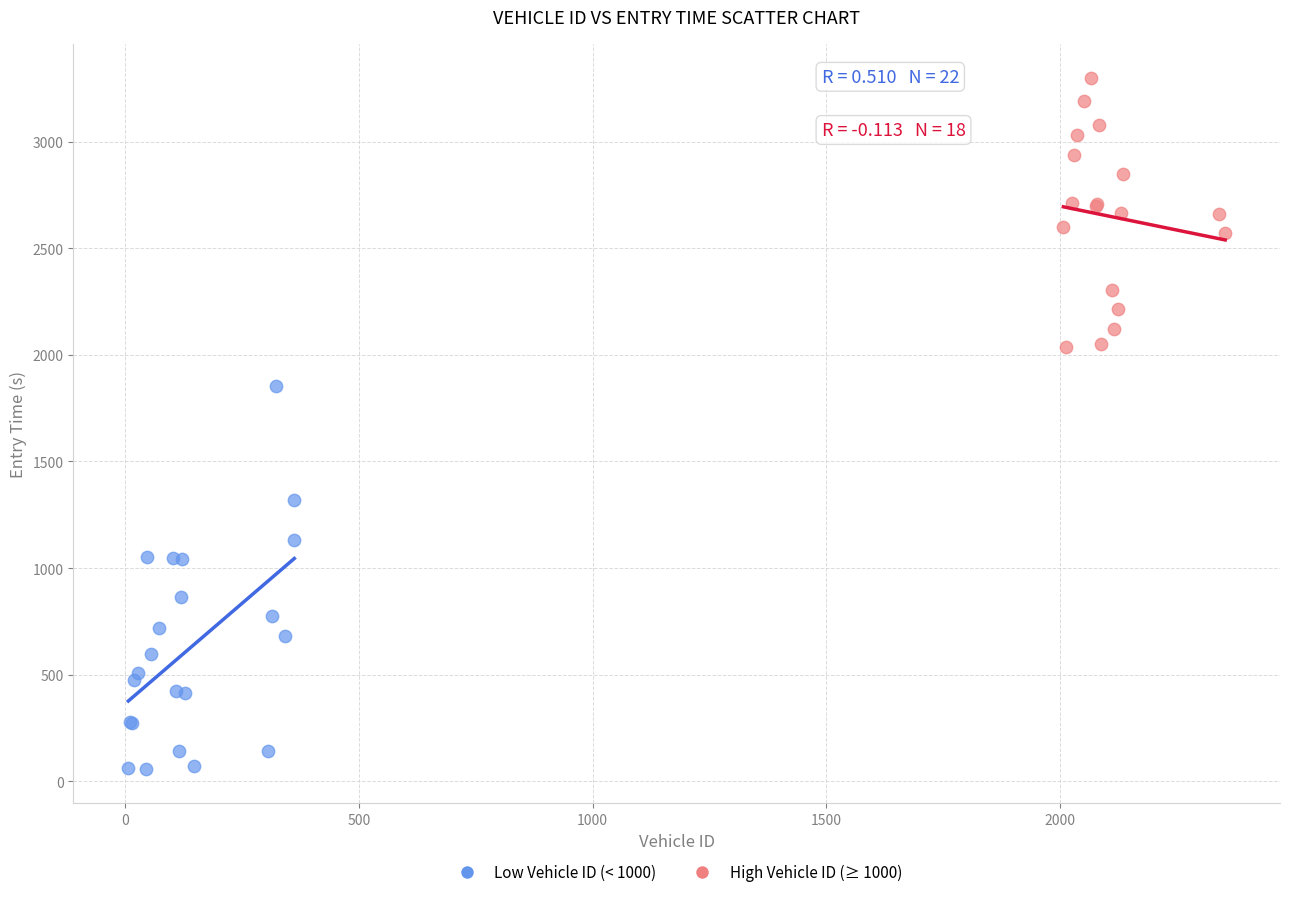

Which series contains the lowest Y value?

Low Vehicle ID (< 1000)